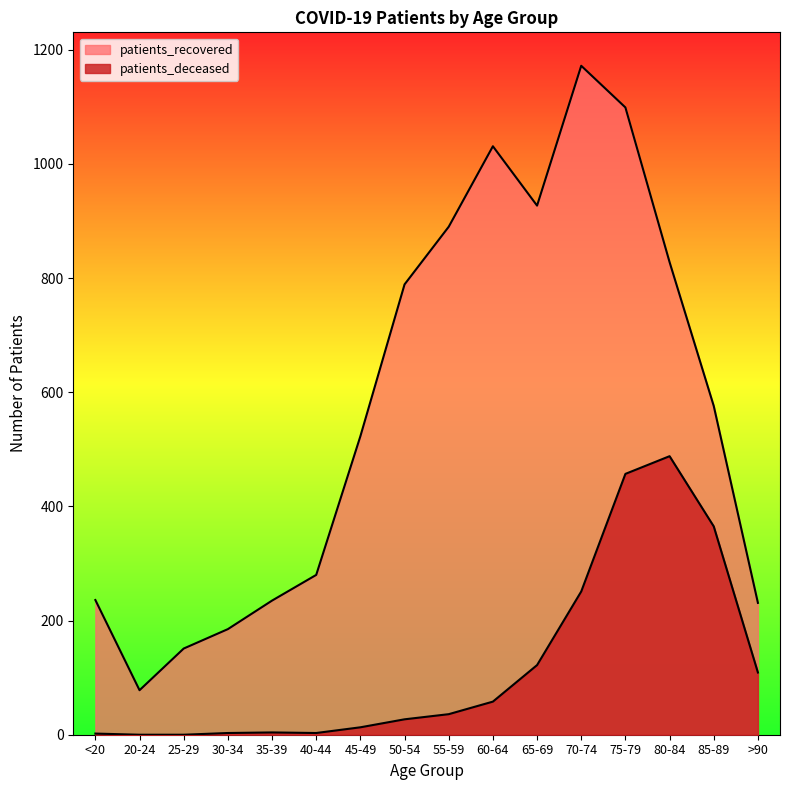

How many interior local peaks does the patients_recovered series have?

2